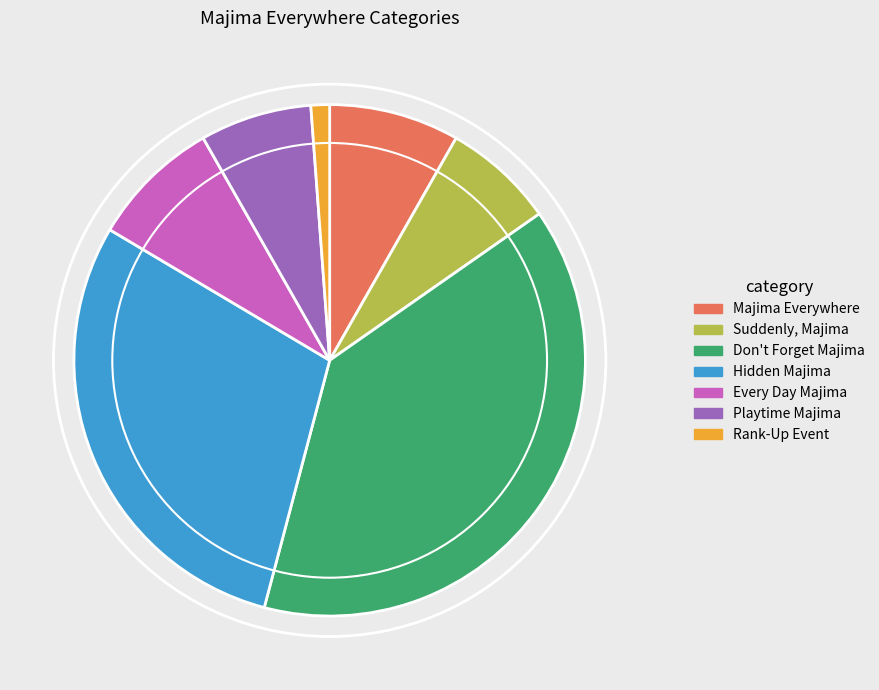

What is the largest slice in the pie chart?

Don't Forget Majima